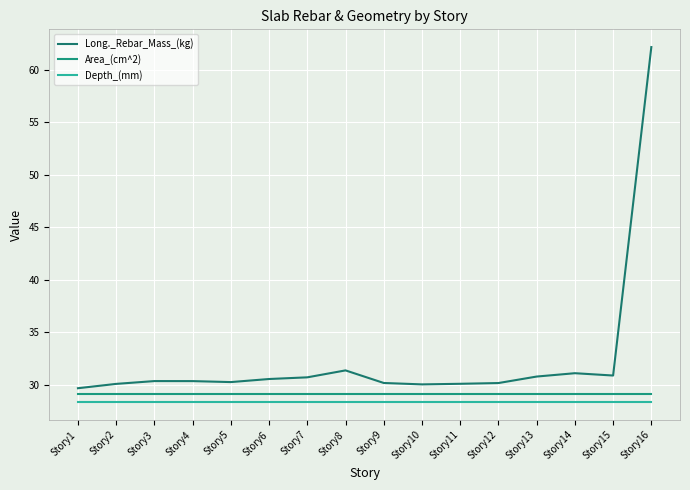

True or false: Long._Rebar_Mass_(kg) and Depth_(mm) intersect in this chart.

False